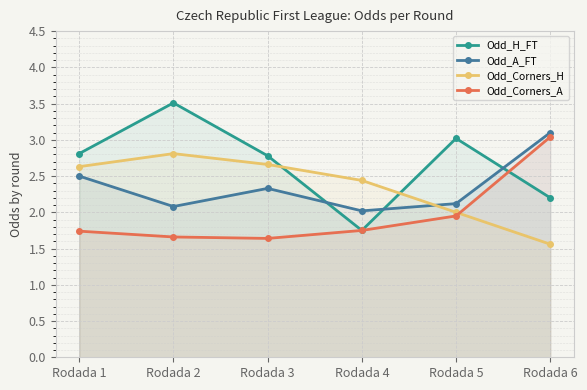

The Odd_Corners_A series shows 1.3 at Rodada 5. True or false?

False